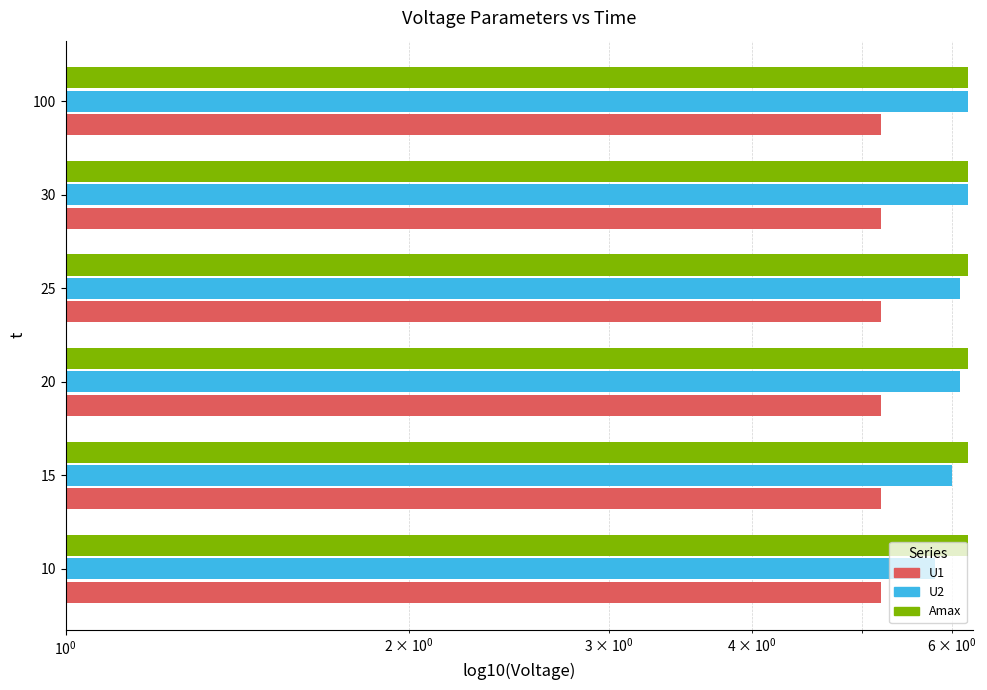

What is the difference between the maximum and minimum values in the U2 series?

0.4